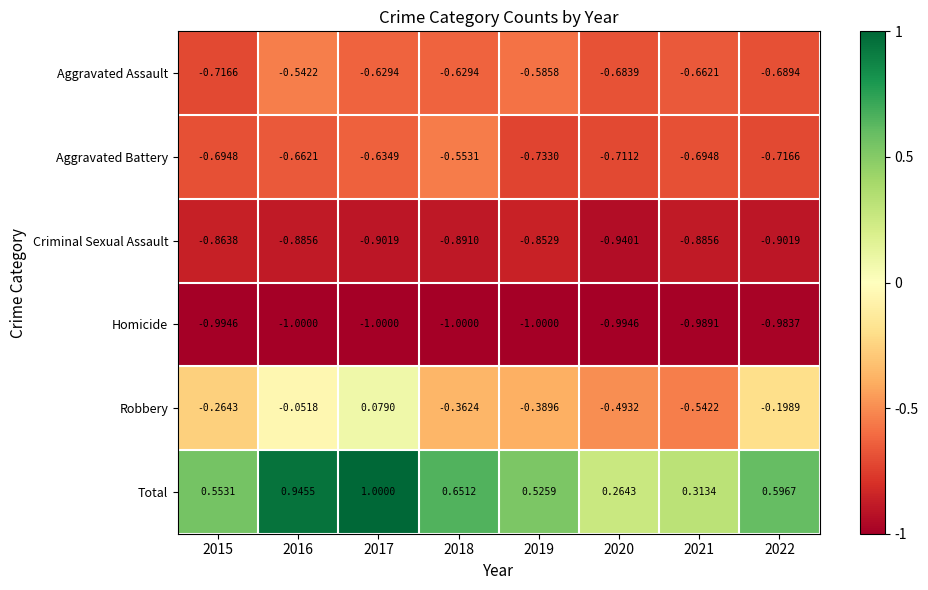

List the series in order of their peak value, lowest first.

Homicide, Criminal Sexual Assault, Aggravated Battery, Aggravated Assault, Robbery, Total